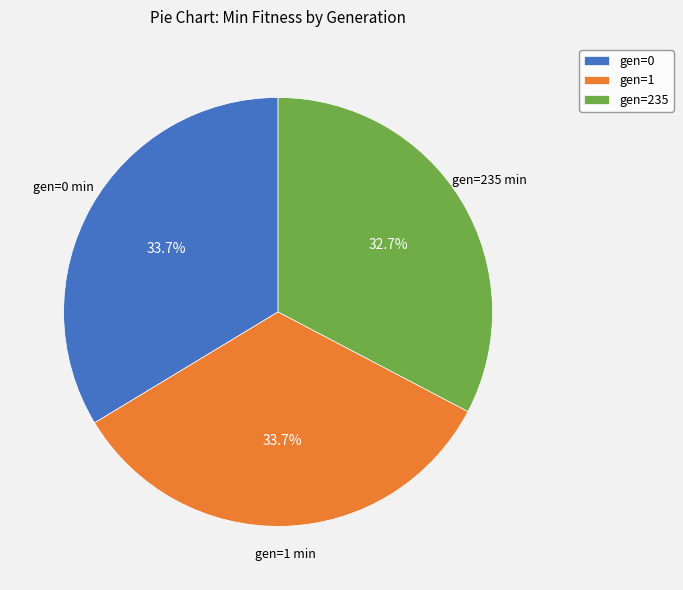

Does gen=0 represent more than half of the total?

No